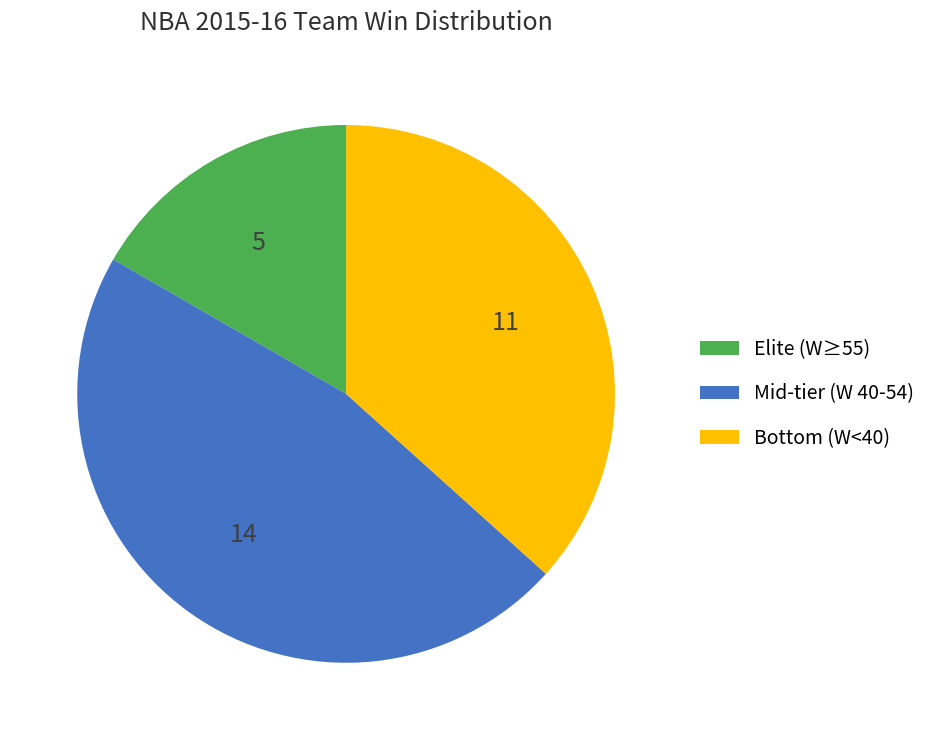

Between Mid-tier (W 40-54) and Elite (W≥55), which is larger?

Mid-tier (W 40-54)